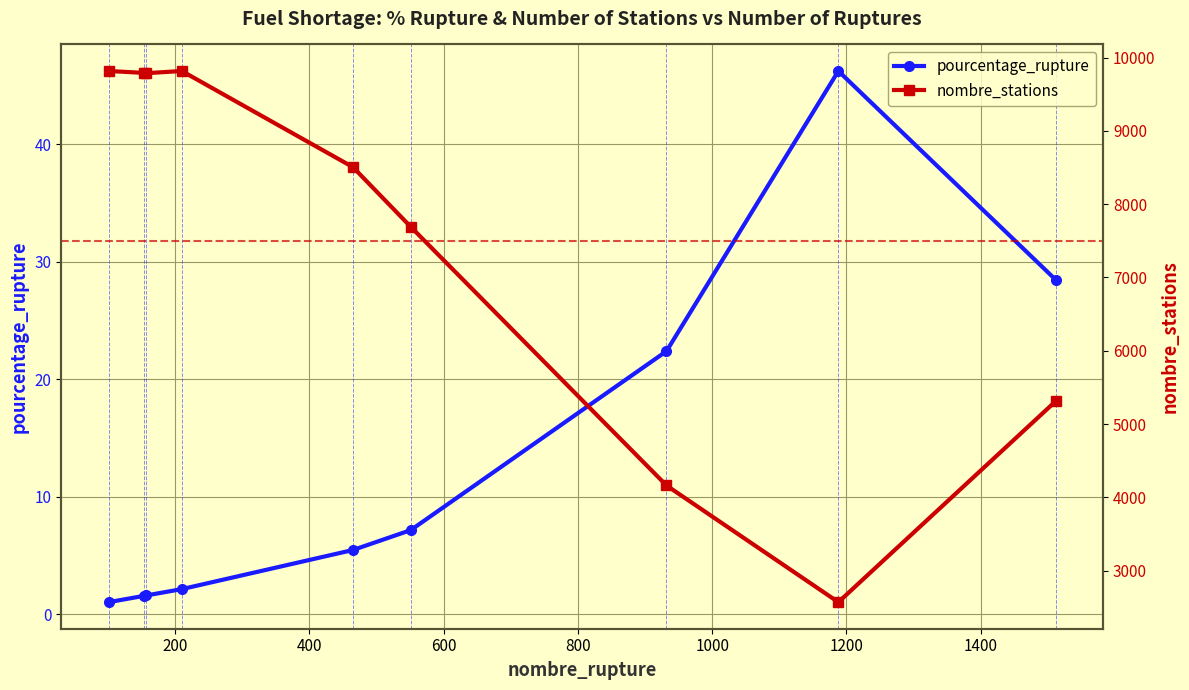

What is the value of the nombre_stations point at the 9th from the left?

5314.0